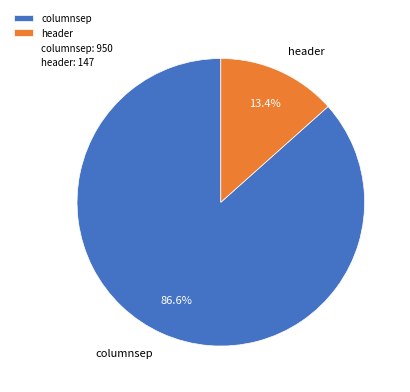

To the nearest percent, what is the difference between the largest and smallest slice percentages?

73%